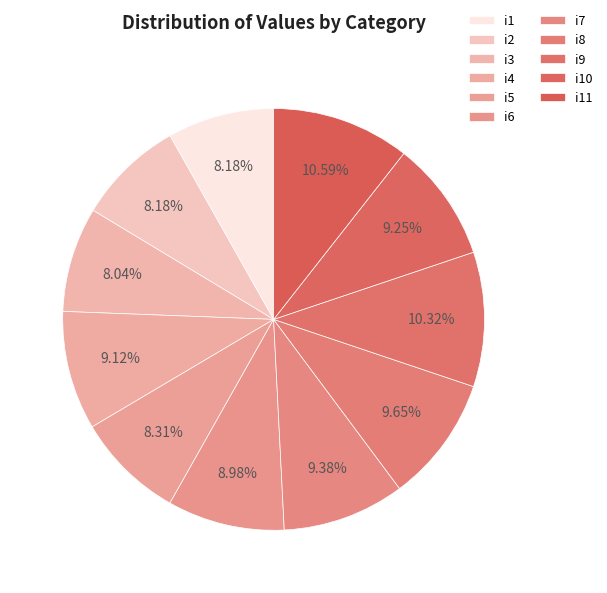

To the nearest percent, what is the average slice percentage?

9%